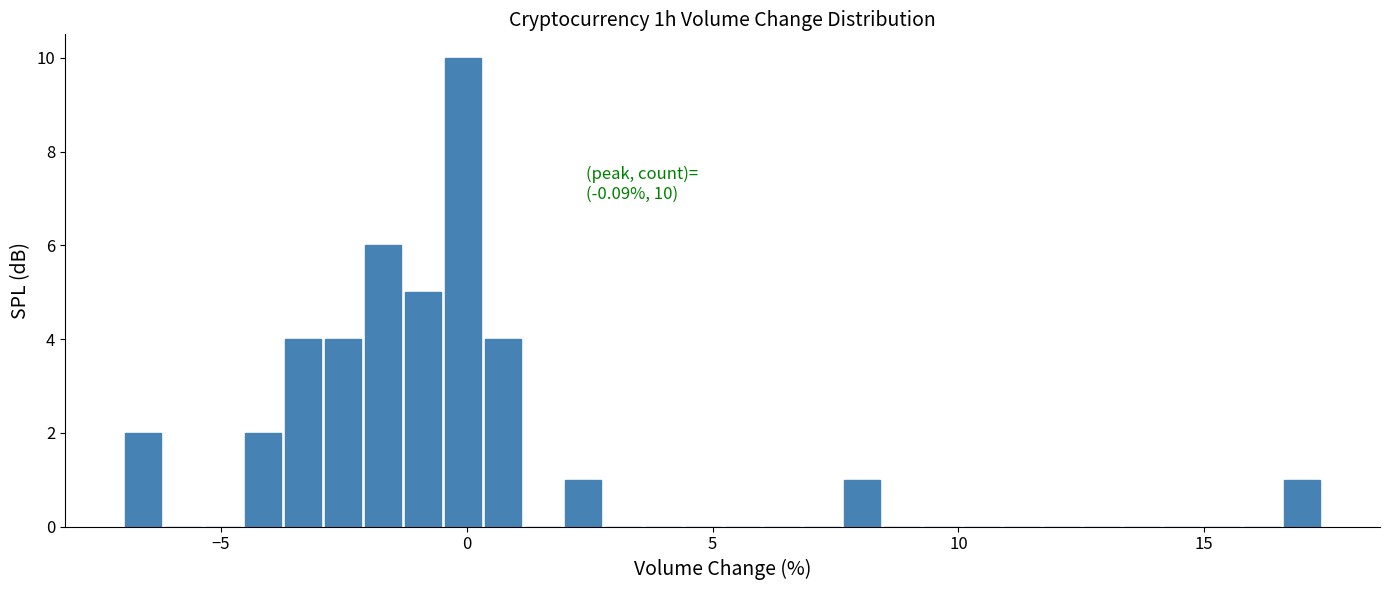

Read against the x-axis, roughly where is the centre of the tallest bar?

0.0